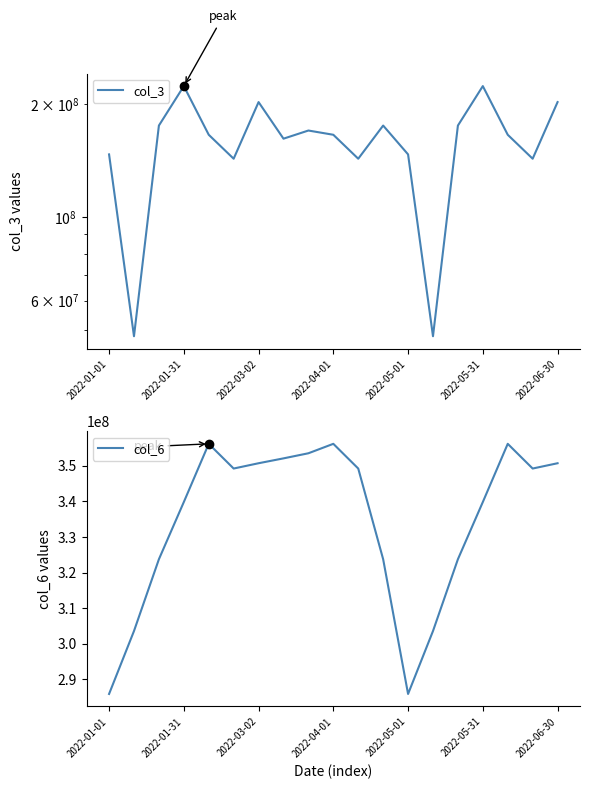

What is the maximum value for col_3?

223431672